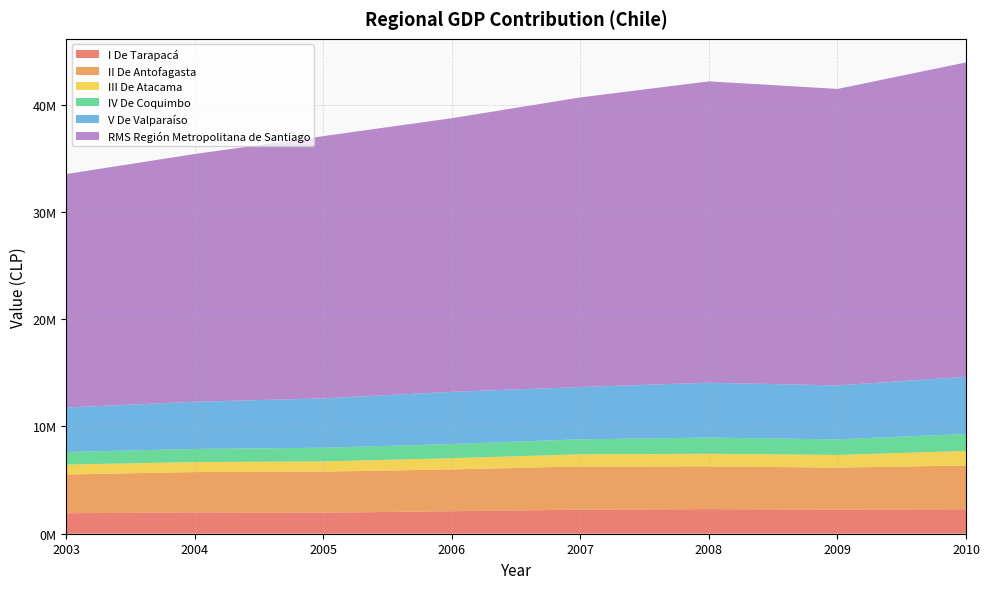

Reading right to left, list all the values displayed in this chart.

I De Tarapacá: 2284680	2254297	2294077	2247383	2099952	1962290	1987521	1910023
II De Antofagasta: 4074800	3911377	3983992	4026283	3894854	3828905	3761863	3611890
III De Atacama: 1360751	1182913	1179577	1132528	1049716	953754	933193	928200
IV De Coquimbo: 1584377	1452714	1508462	1399550	1321888	1272202	1225199	1169582
V De Valparaíso: 5325792	5027897	5114921	4873998	4866472	4603733	4395857	4153434
RMS Región Metropolitana de Santiago: 29322909	27650632	28104803	27010760	25518617	24459264	23110997	21770457